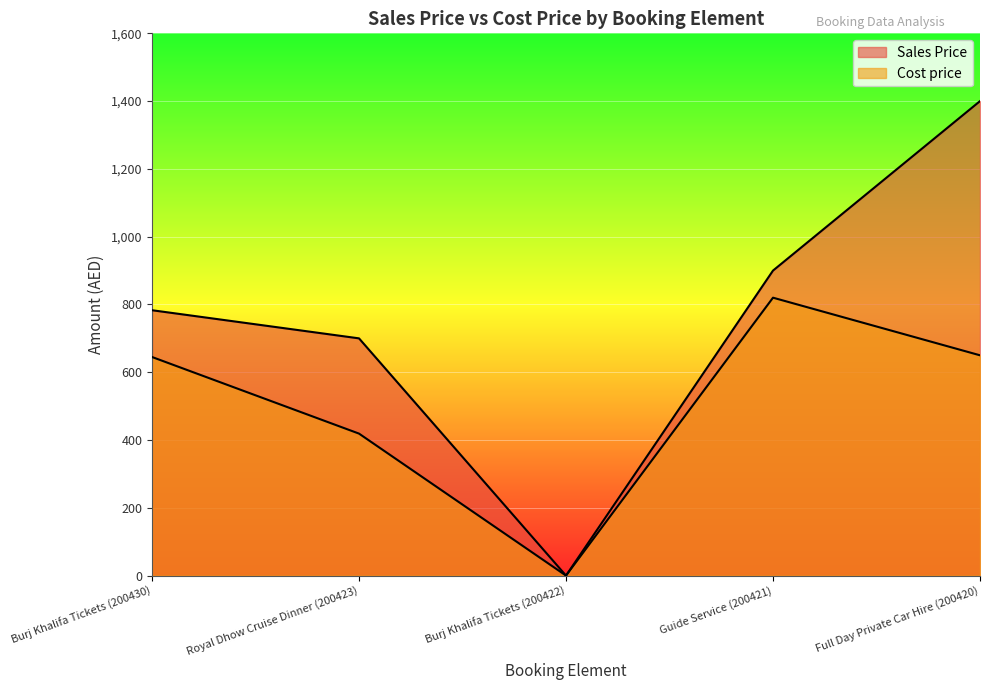

Reading right to left, list all the values displayed in this chart.

Sales Price: 1400.0	900.0	0.0	700.0	783.0
Cost price: 650.0	820.0	0.0	418.9	645.0